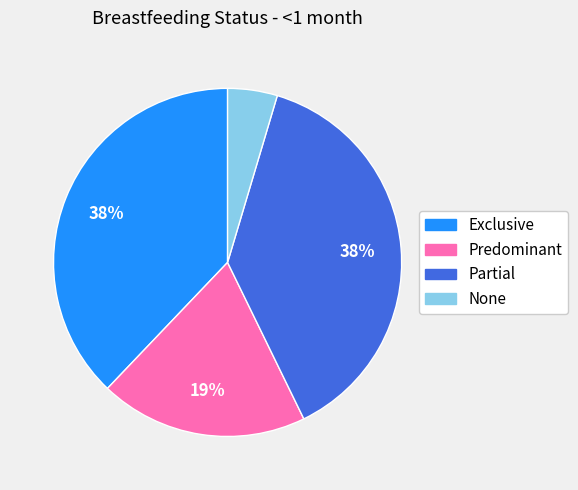

The None slice represents 5% of the pie. True or false?

True